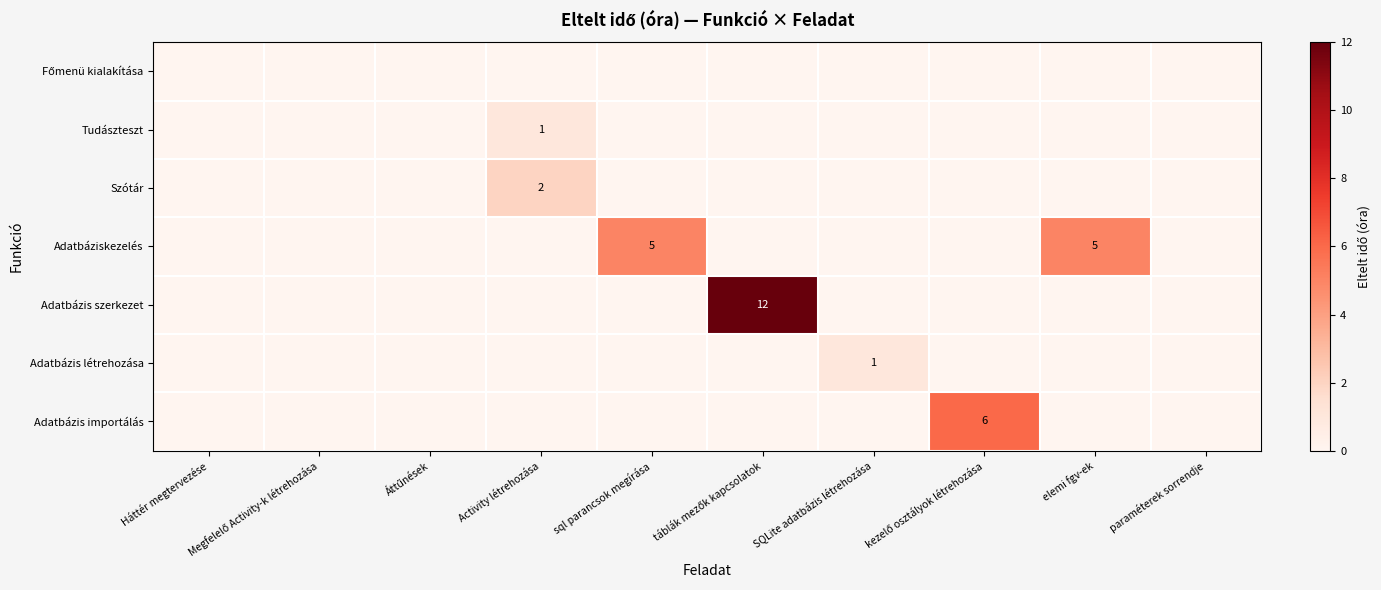

Is it true that Adatbáziskezelés equals 8 at elemi fgv-ek?

False